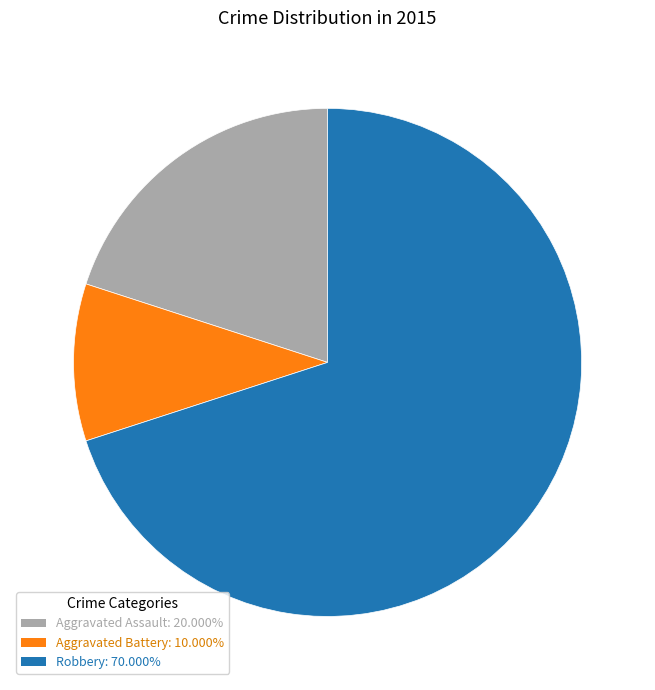

Rank the categories by value from highest to lowest.

Robbery, Aggravated Assault, Aggravated Battery